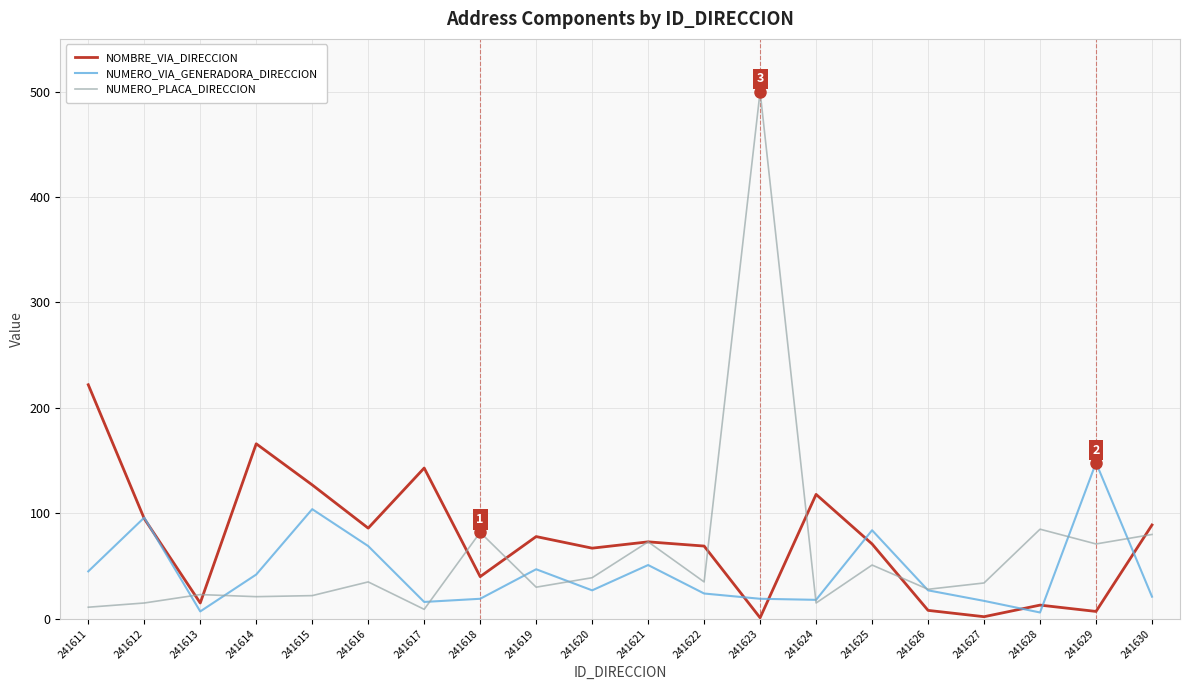

Rank the series by their maximum value, from highest to lowest.

NUMERO_PLACA_DIRECCION, NOMBRE_VIA_DIRECCION, NUMERO_VIA_GENERADORA_DIRECCION